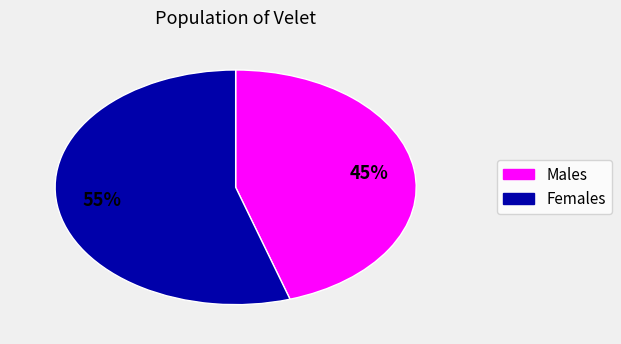

Is there a majority slice in this chart?

Yes